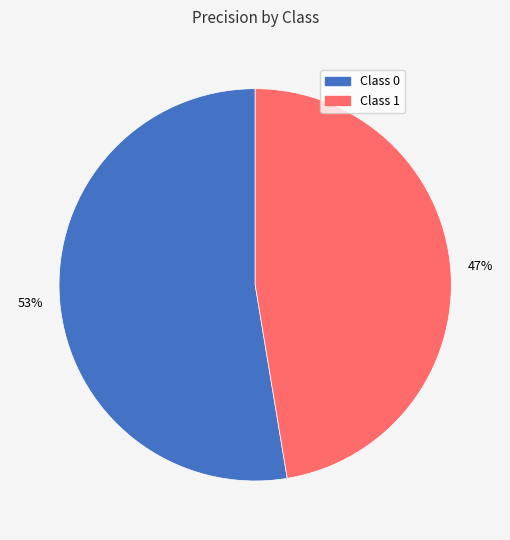

To the nearest percent, what is the average slice percentage?

50%